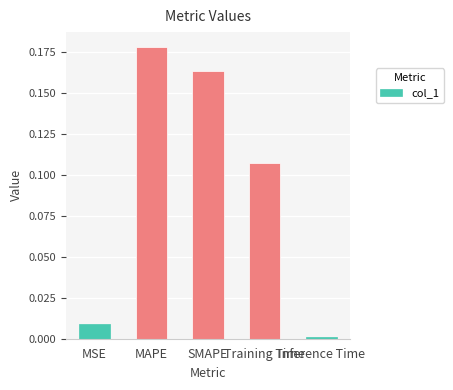

How many series are shown in this chart?

1